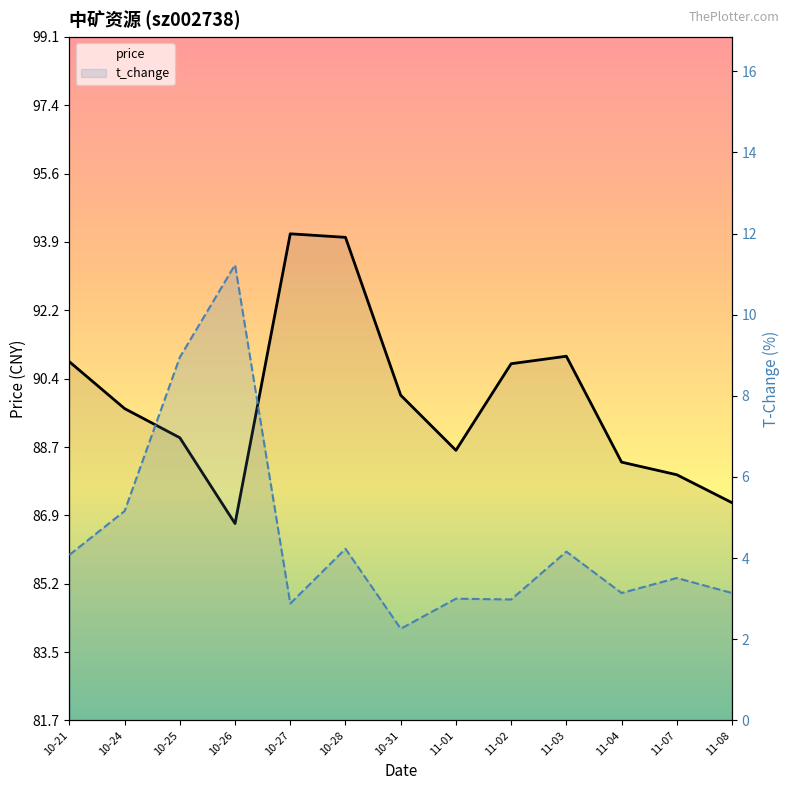

Where is t_change nearest to the value 6?

2022-10-24